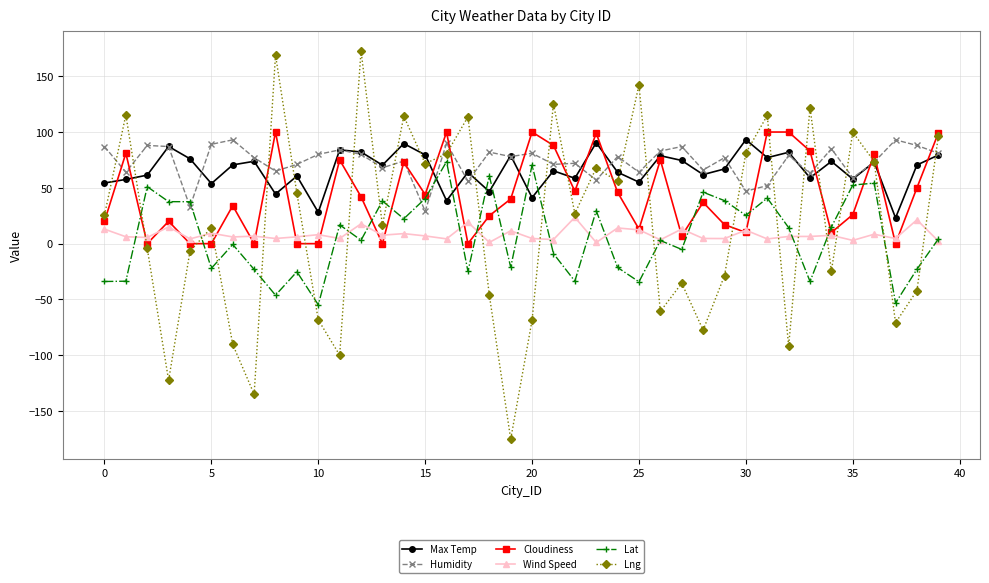

True or false: Max Temp and Wind Speed cross at least once.

False